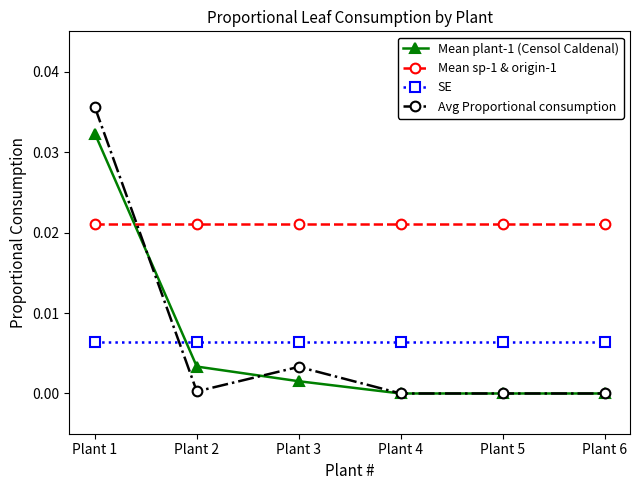

How many lines are shown in the chart?

4